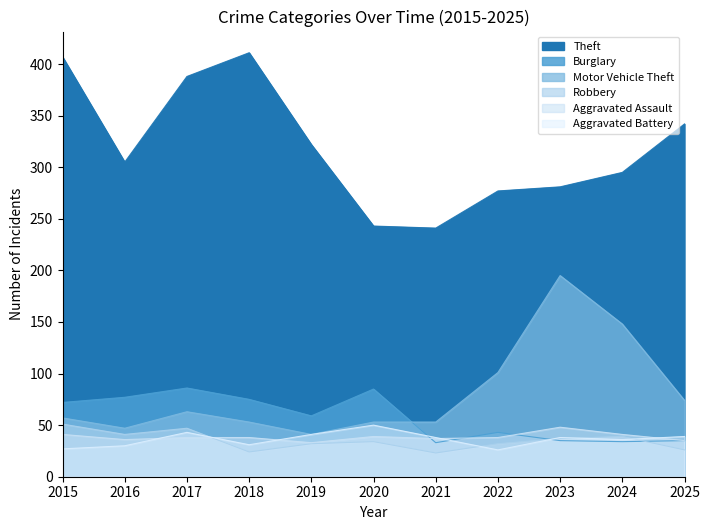

What is the greatest value displayed?

411